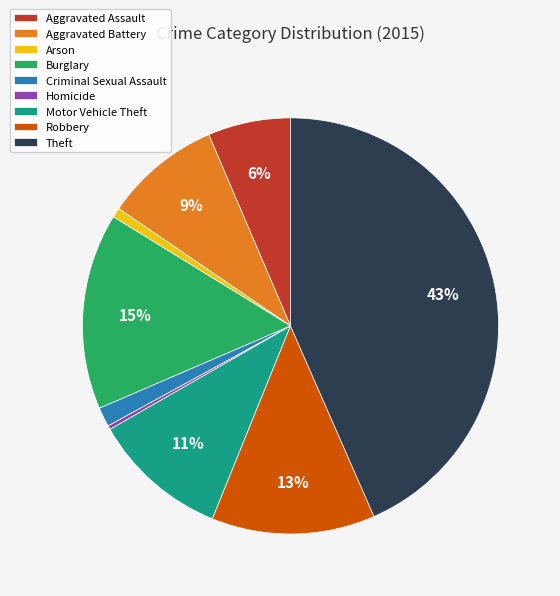

Which has a higher value, Arson or Aggravated Battery?

Aggravated Battery